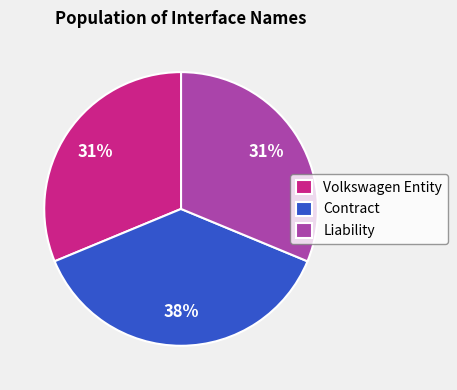

What percentage is the Liability slice, to the nearest percent?

31%